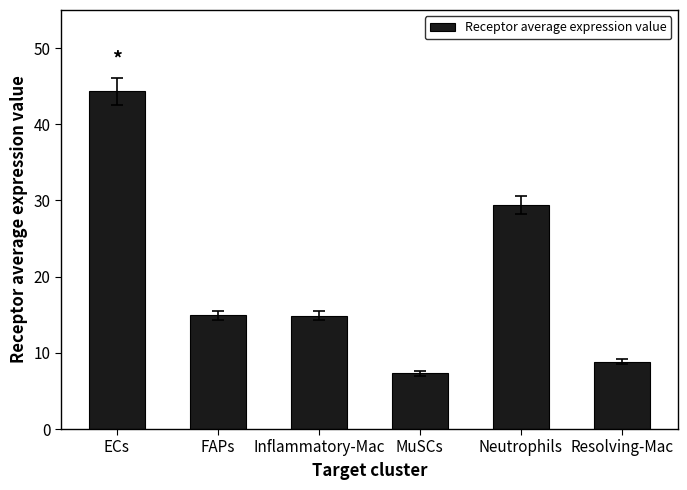

What is the ratio of the value at MuSCs to the value at Inflammatory-Mac?

0.5